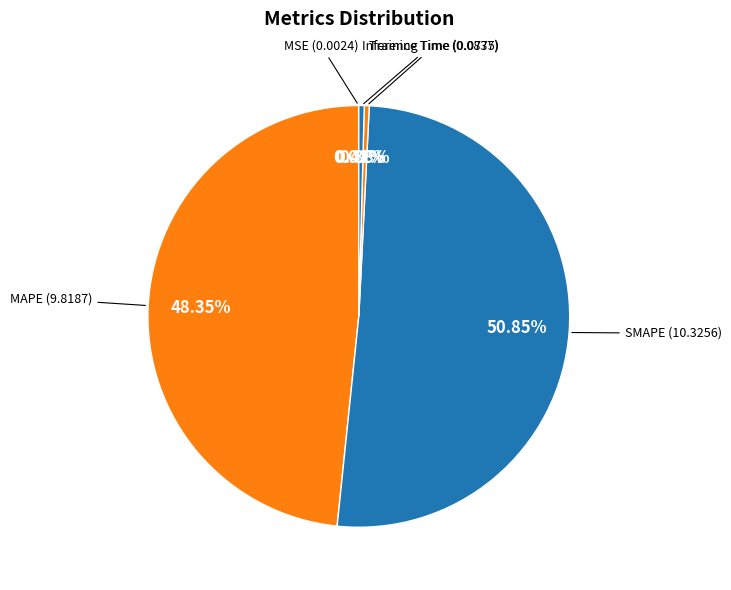

Which has a higher value, SMAPE or Training Time?

SMAPE